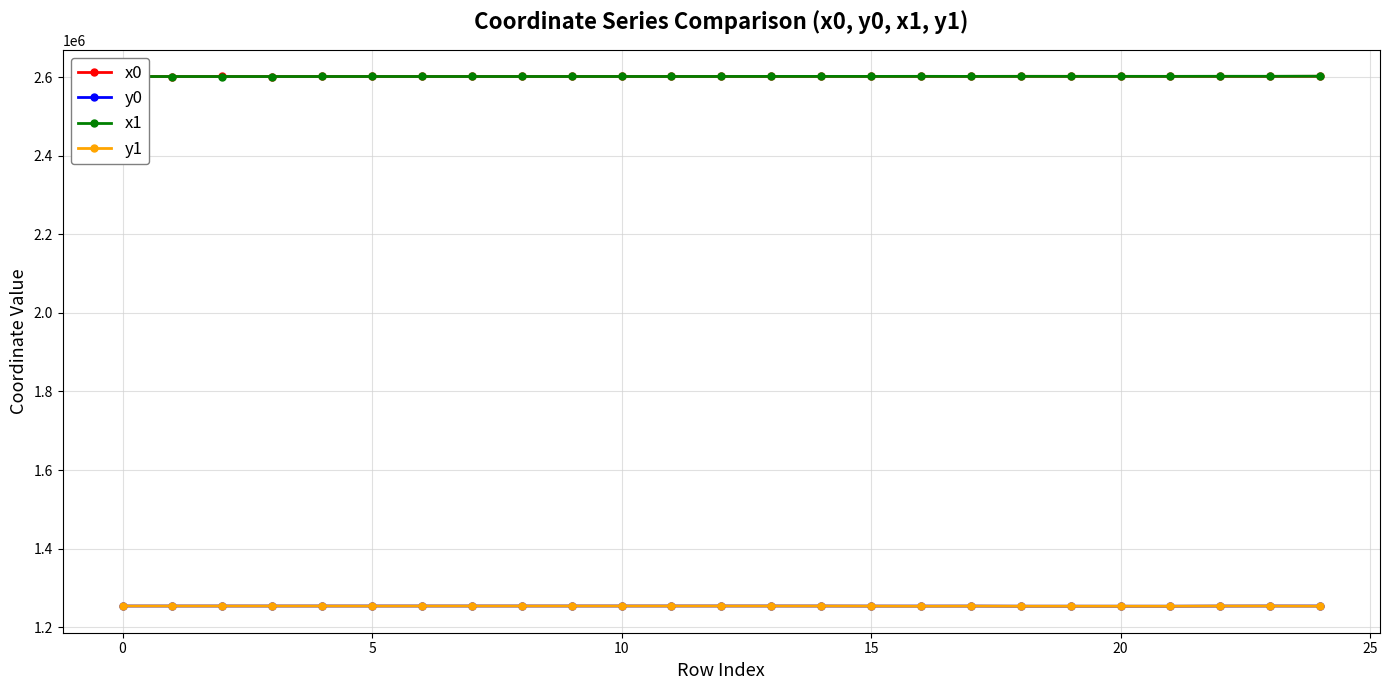

True or false: x1 has more than 2 interior local peaks.

True